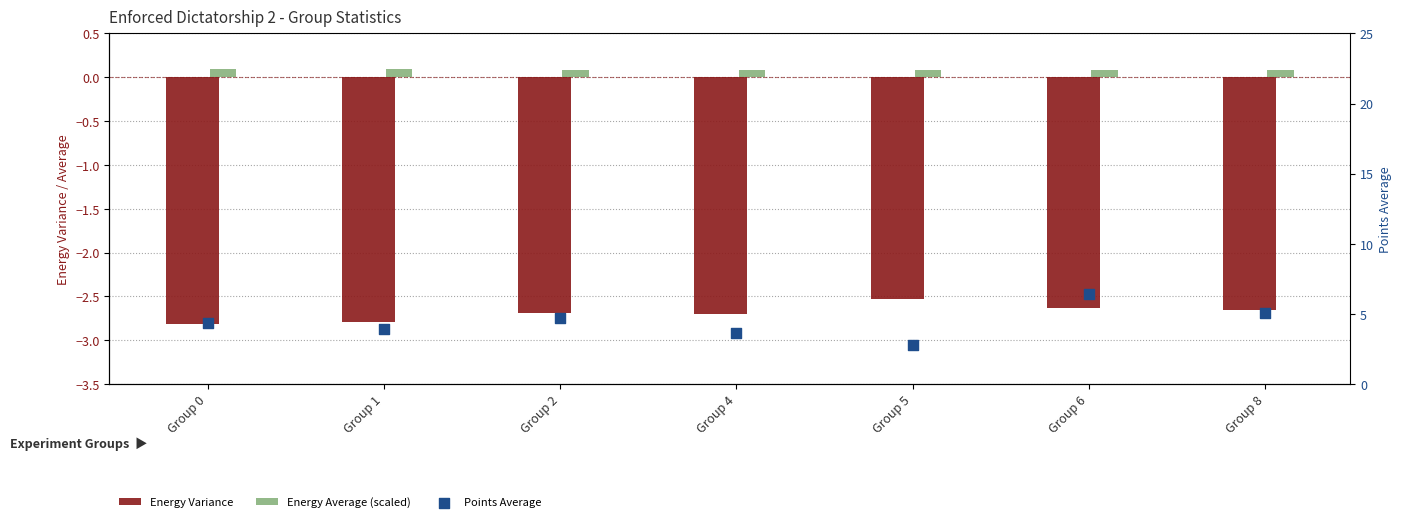

Which series contains the highest Y value?

Points Average